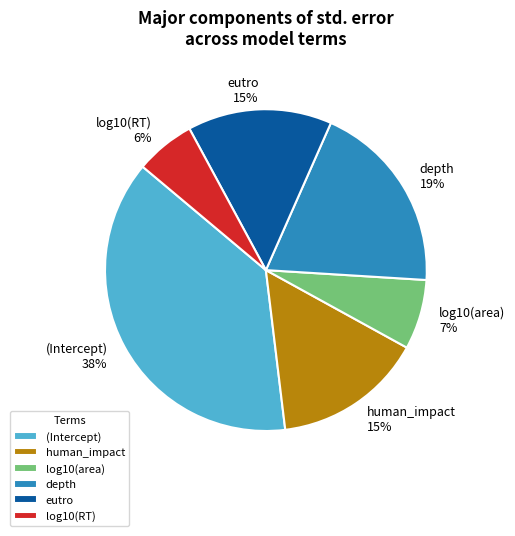

True or false: human_impact accounts for 15% of the total.

True